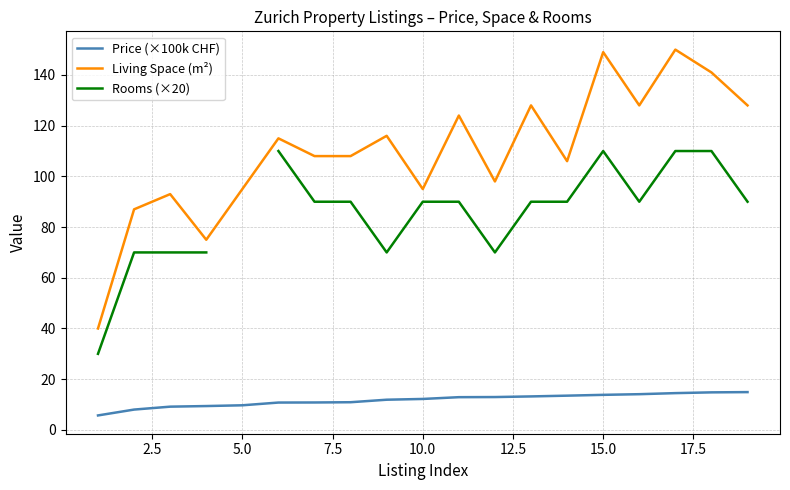

True or false: Price (×100k CHF) and Living Space (m²) cross at least once.

False